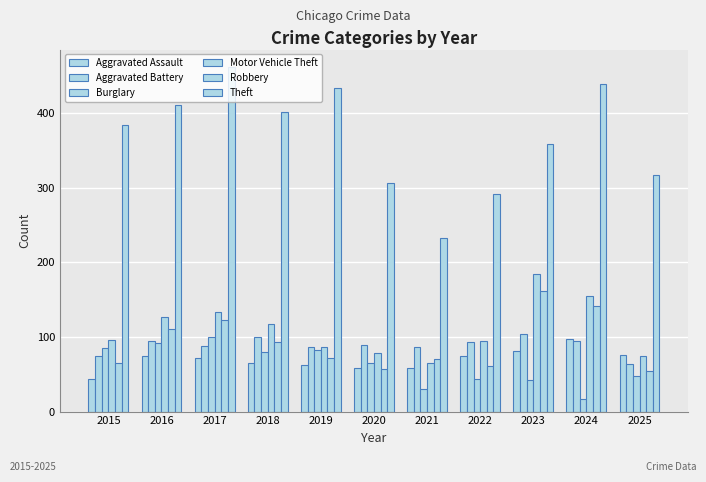

What is the lowest value of the Burglary series?

17